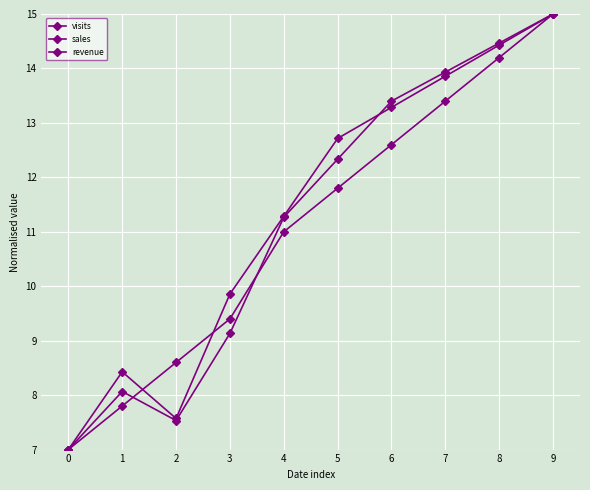

Is the value of revenue at 3 greater than the value of visits at 3?

No